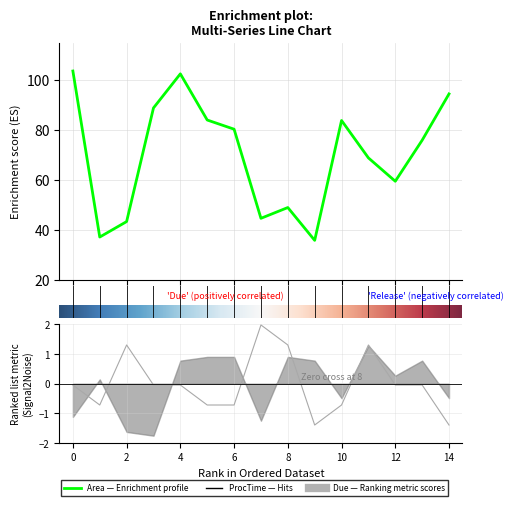

What is the value of the Release point at the 6th from the left?

-0.7